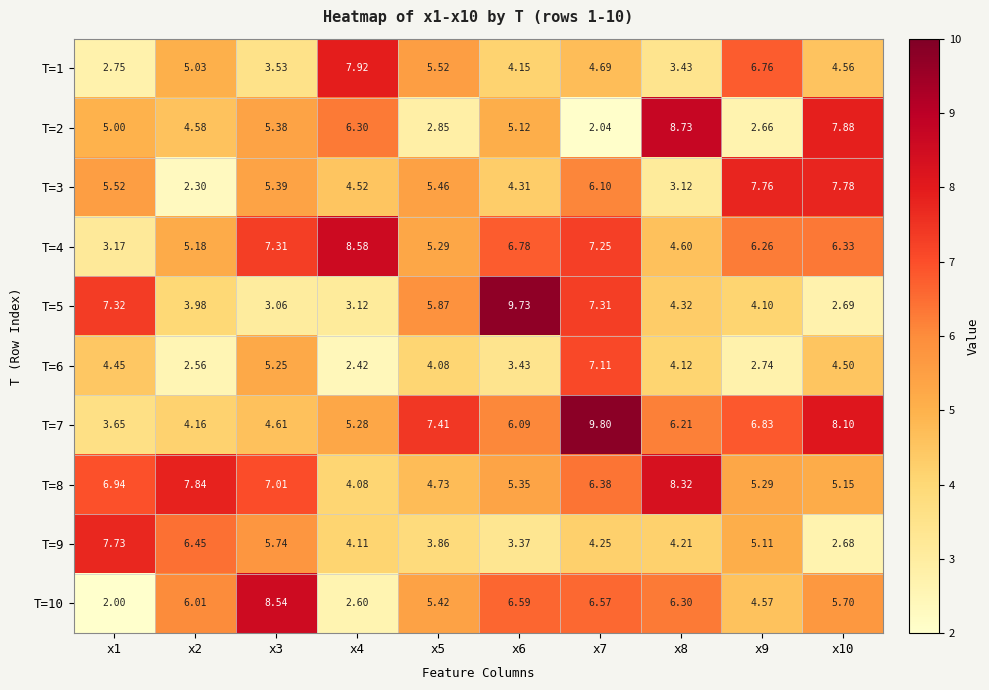

Rank the series at x5 from lowest to highest value.

T=2, T=9, T=6, T=8, T=4, T=10, T=3, T=1, T=5, T=7